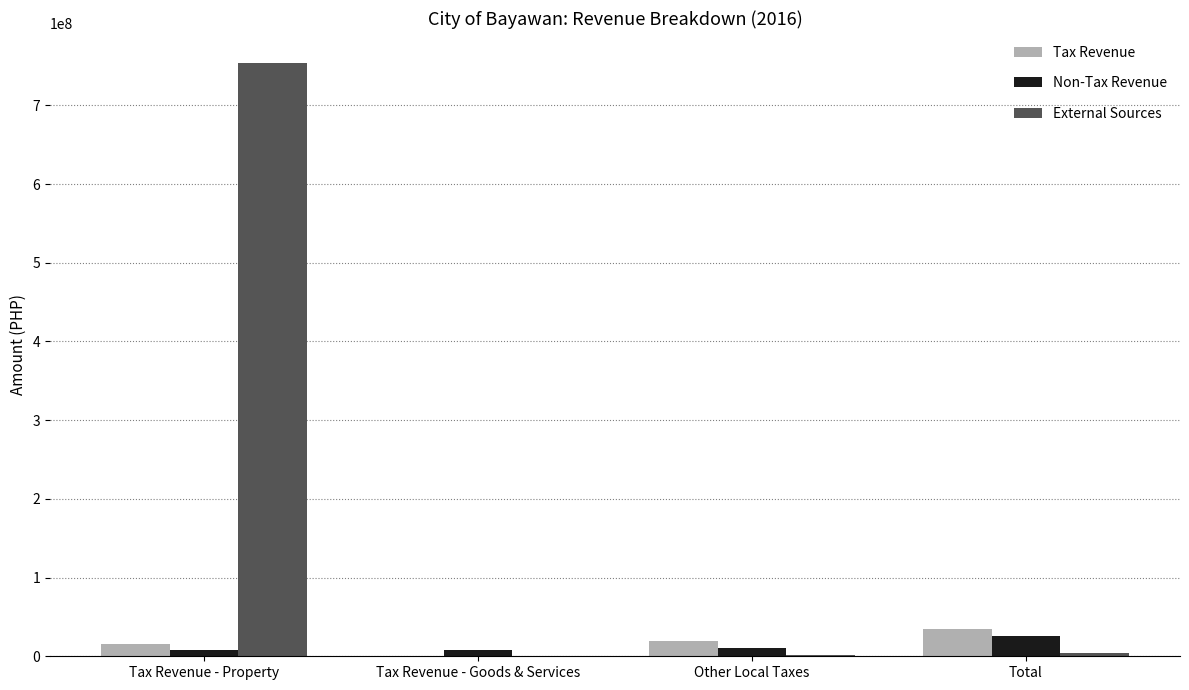

What is the sum of all Tax Revenue values?

69300720.3